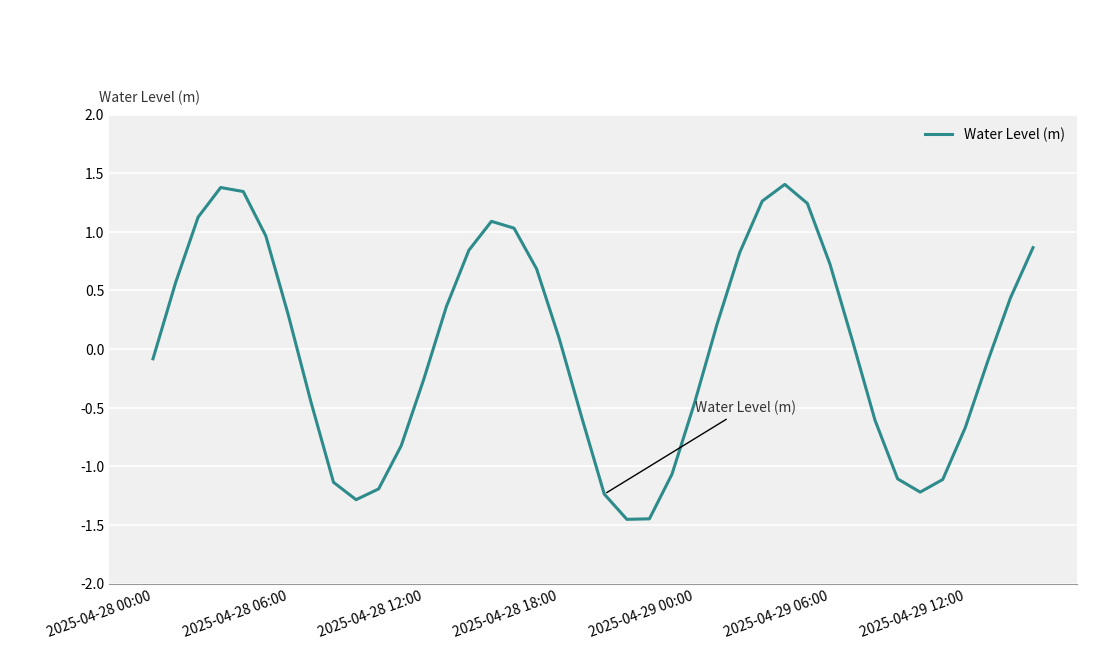

What is the maximum value shown in the chart?

1.4